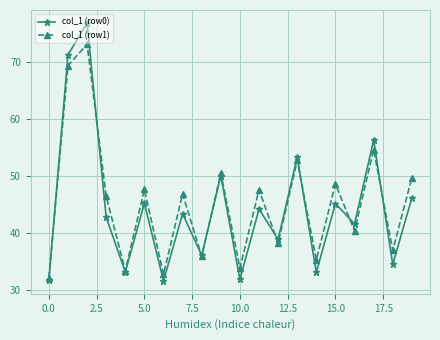

Is this an area chart (filled region under the line)?

No